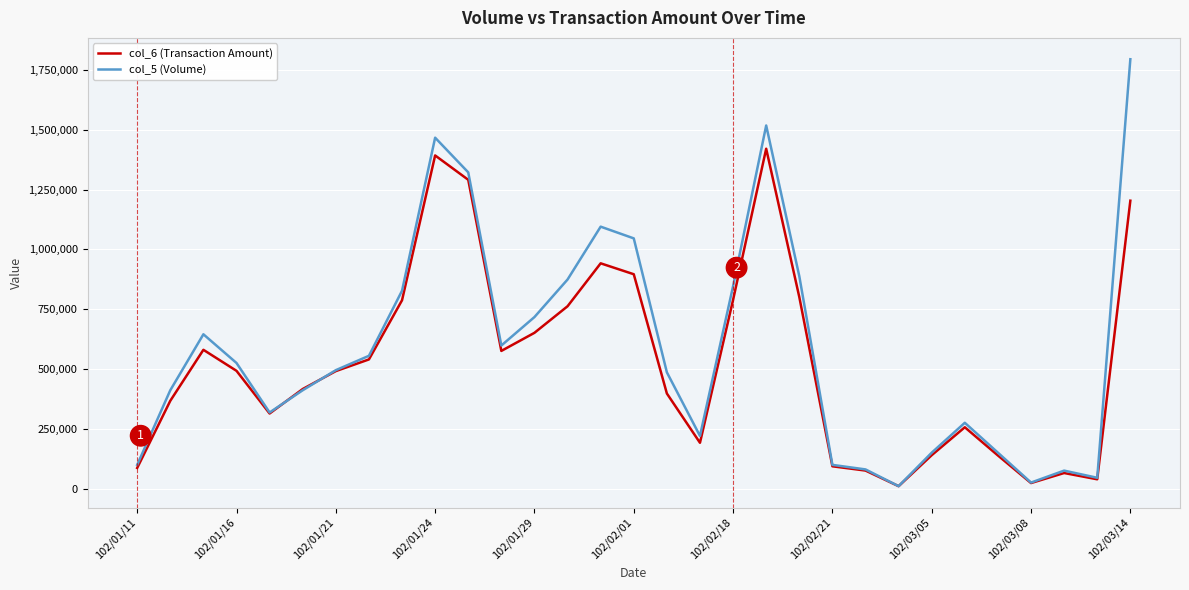

Rank the series by their maximum value, from lowest to highest.

col_6 (Transaction Amount), col_5 (Volume)